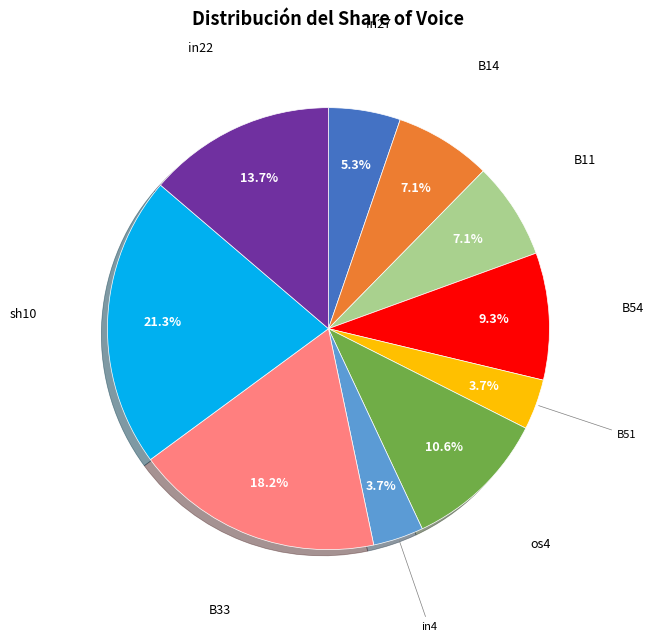

To the nearest percent, what percentage of the pie is B33?

18%